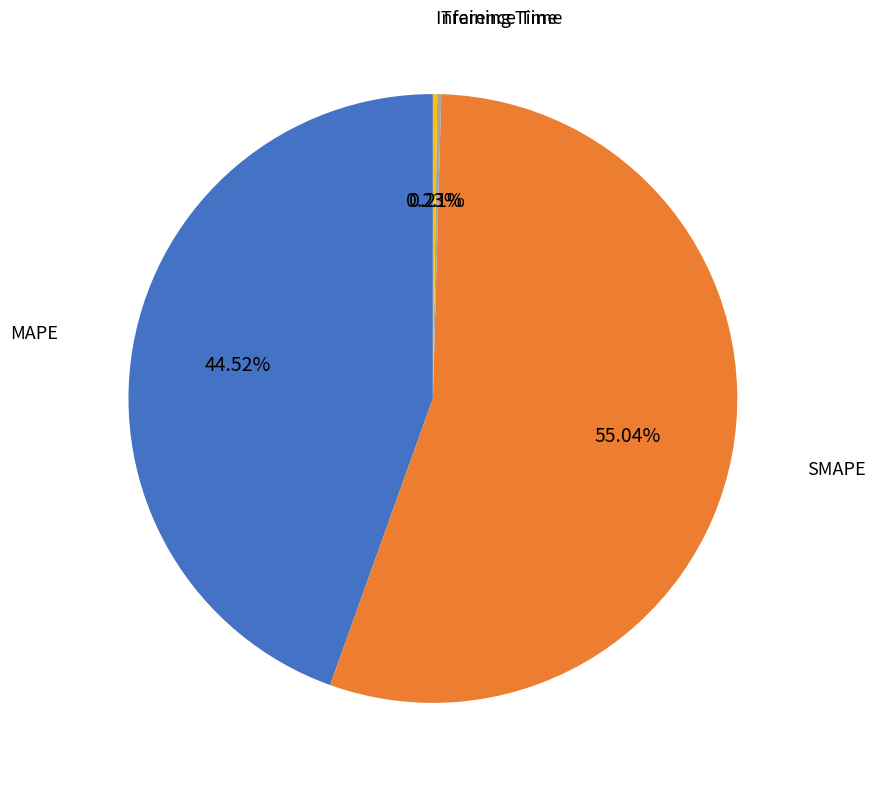

Which slice is the largest?

SMAPE